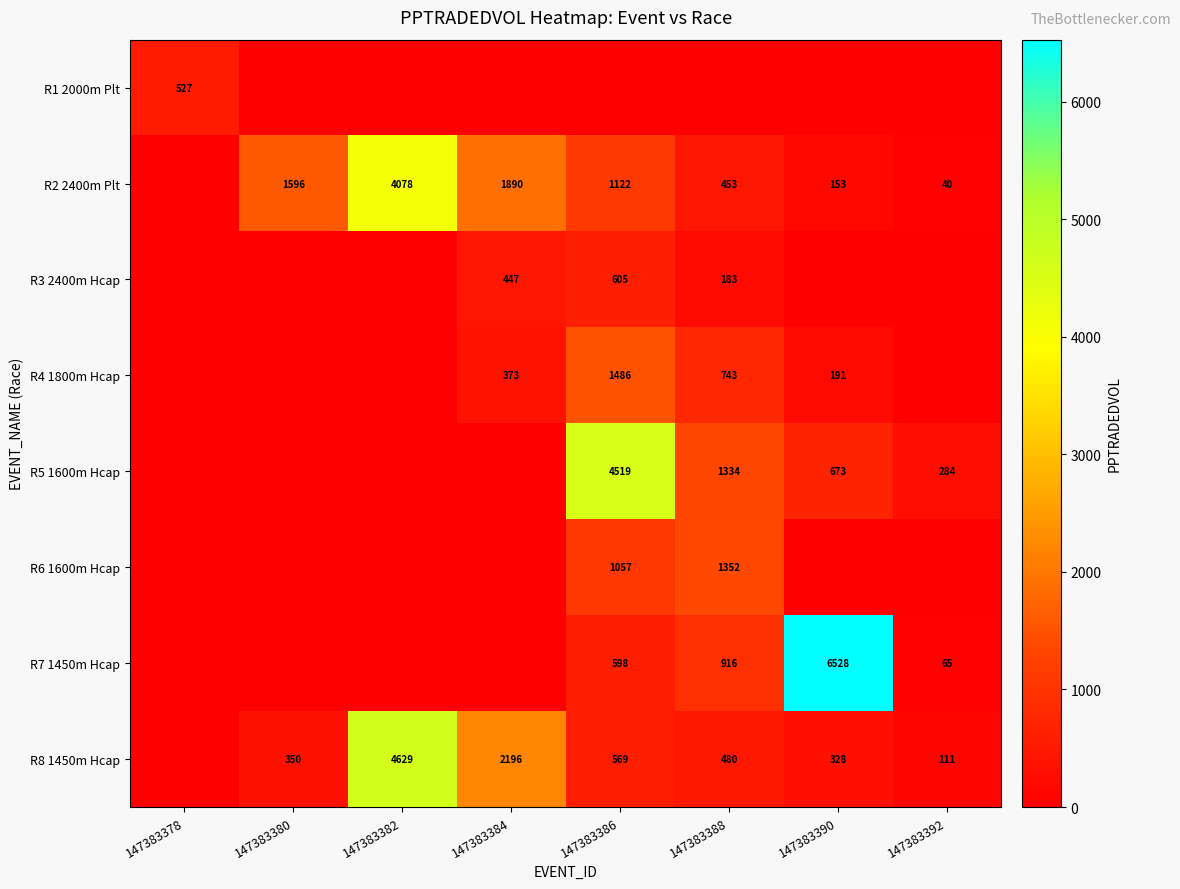

Is the value of R5 1600m Hcap at 147383390 greater than the value of R8 1450m Hcap at 147383380?

Yes